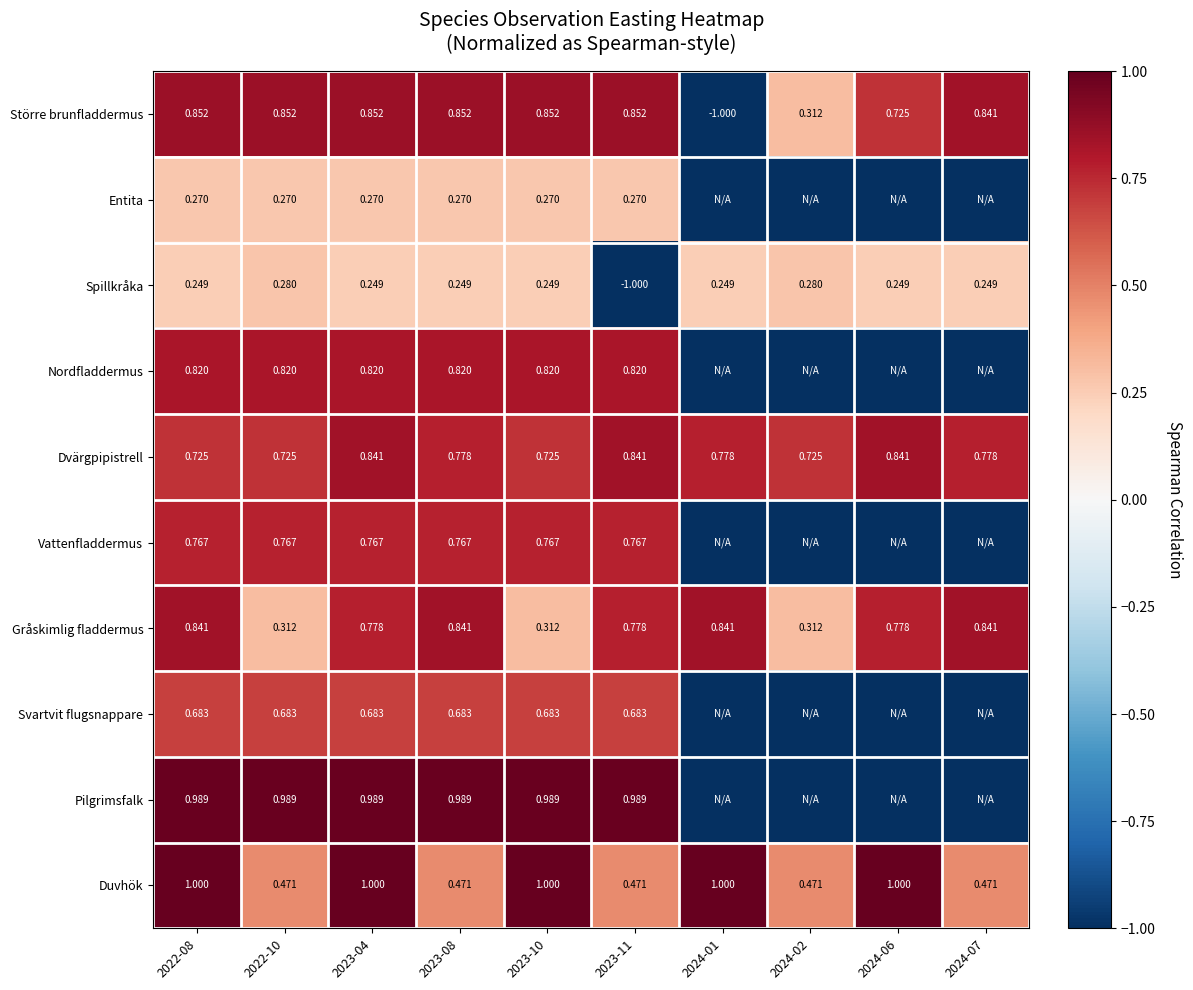

What is the total value across all series at 2023-08?

6.7